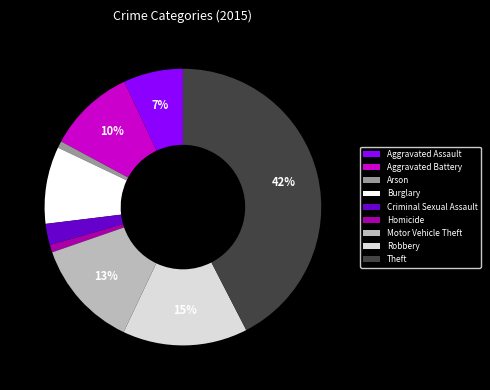

Which has a higher value, Robbery or Criminal Sexual Assault?

Robbery